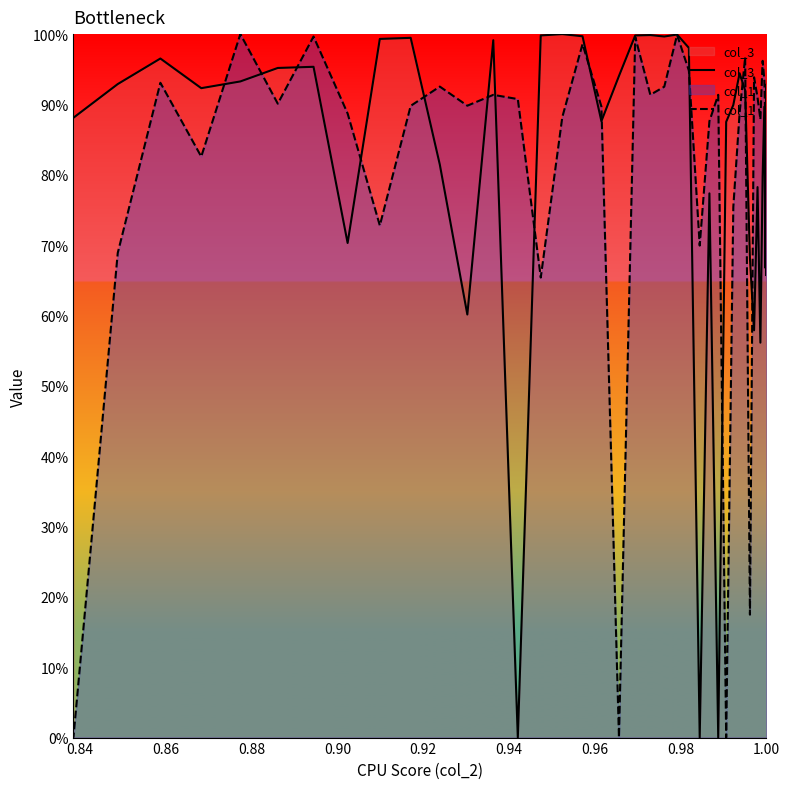

Is the value of col_3 at 19 greater than the value of col_1 at 0.84?

Yes